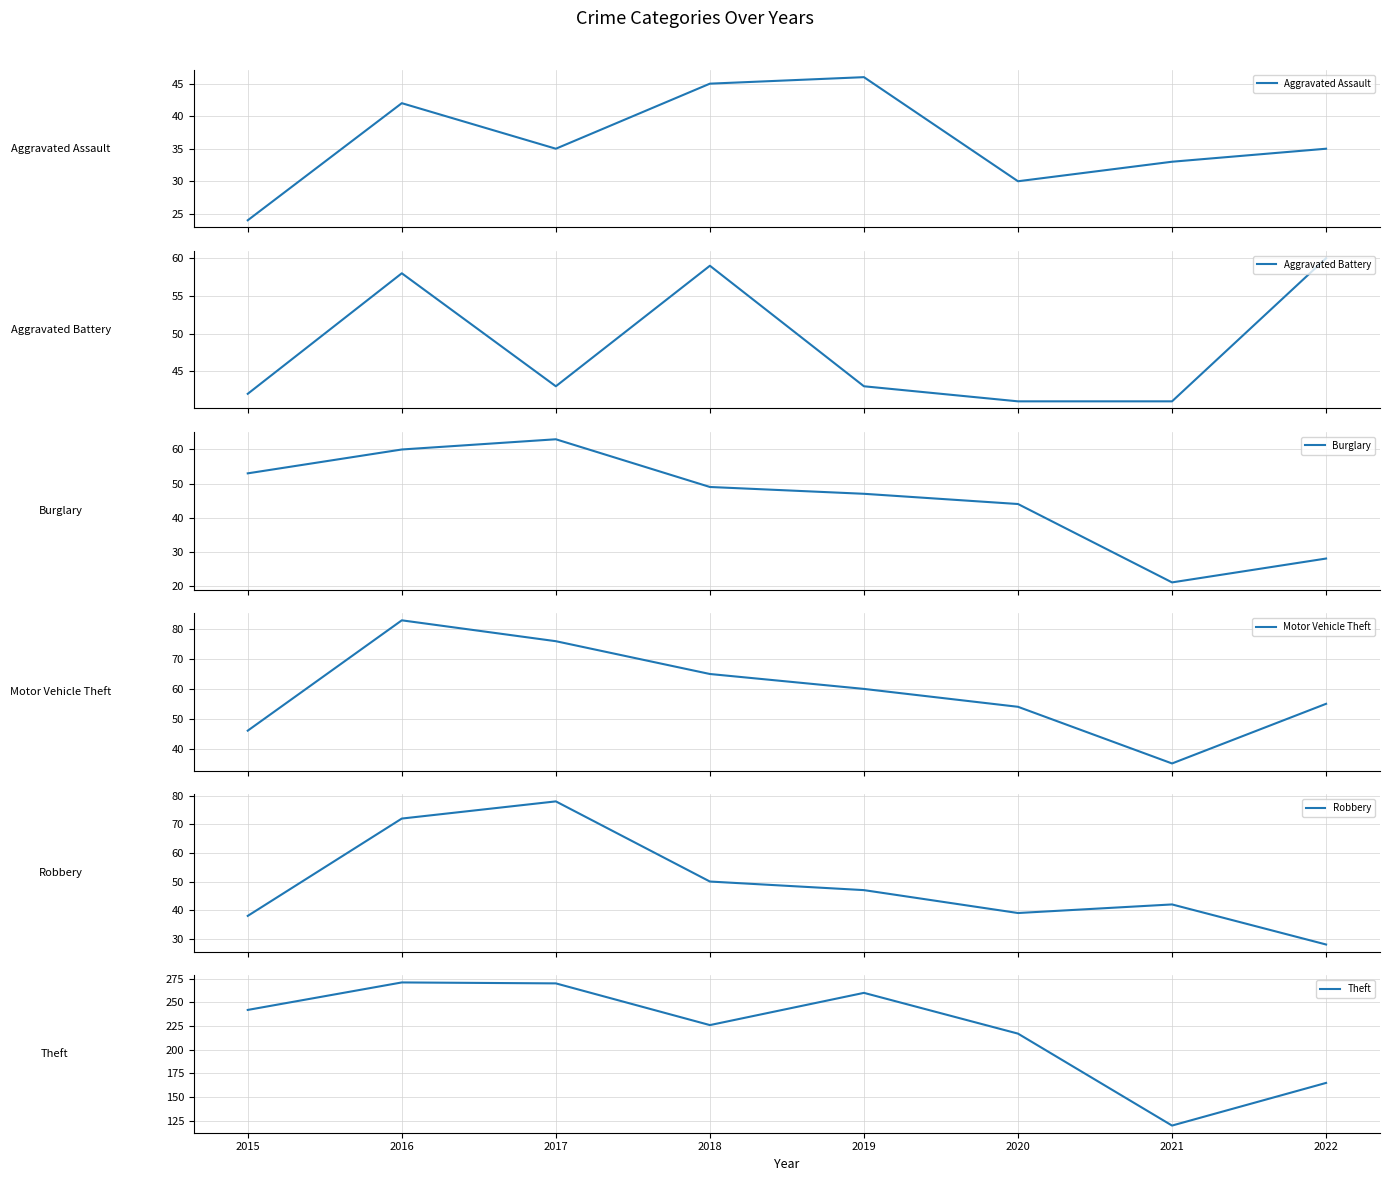

How many distinct data groups are displayed?

6